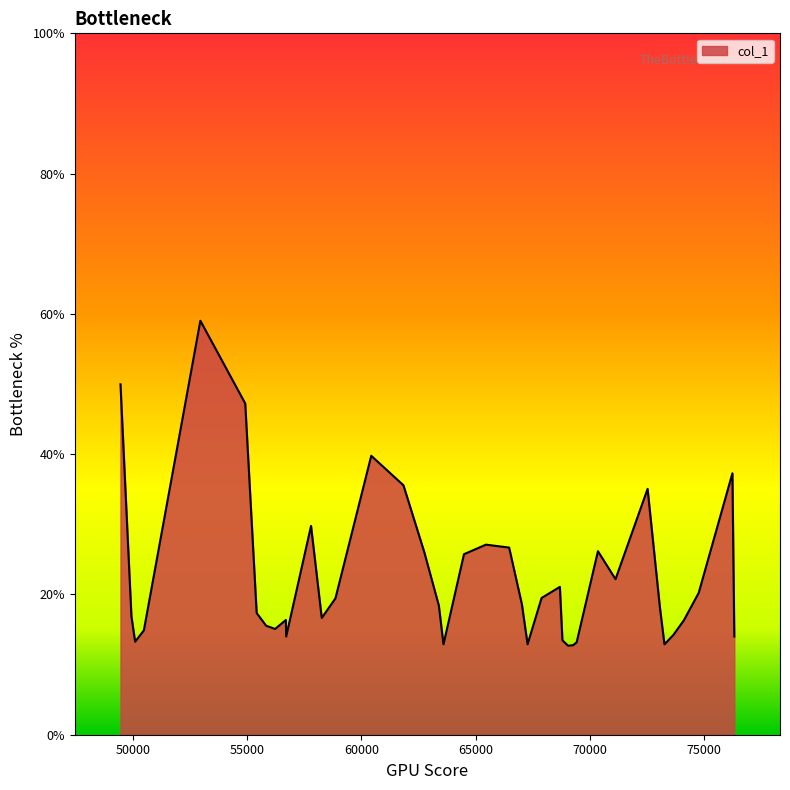

What is the maximum value shown in the chart?

59.0